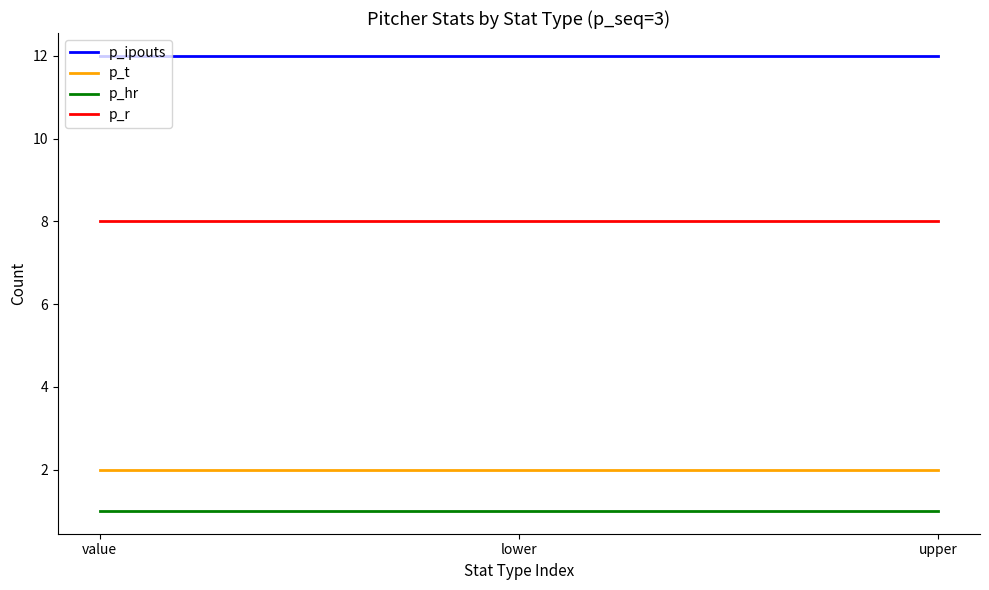

What is the minimum value shown in the chart?

1